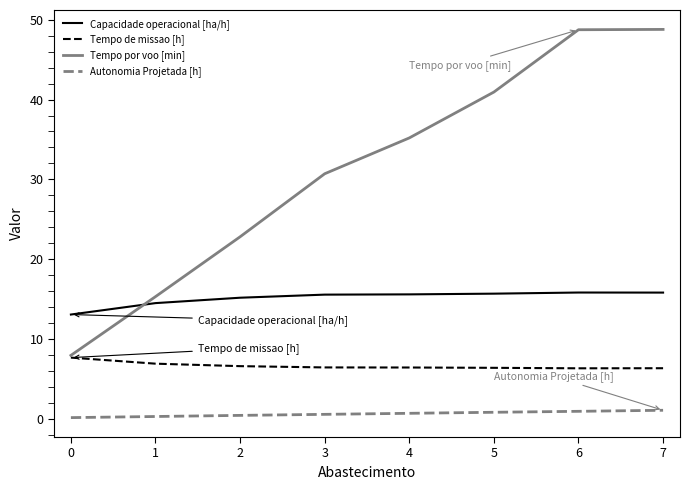

Rank the series by their average value, from lowest to highest.

Autonomia Projetada [h], Tempo de missao [h], Capacidade operacional [ha/h], Tempo por voo [min]